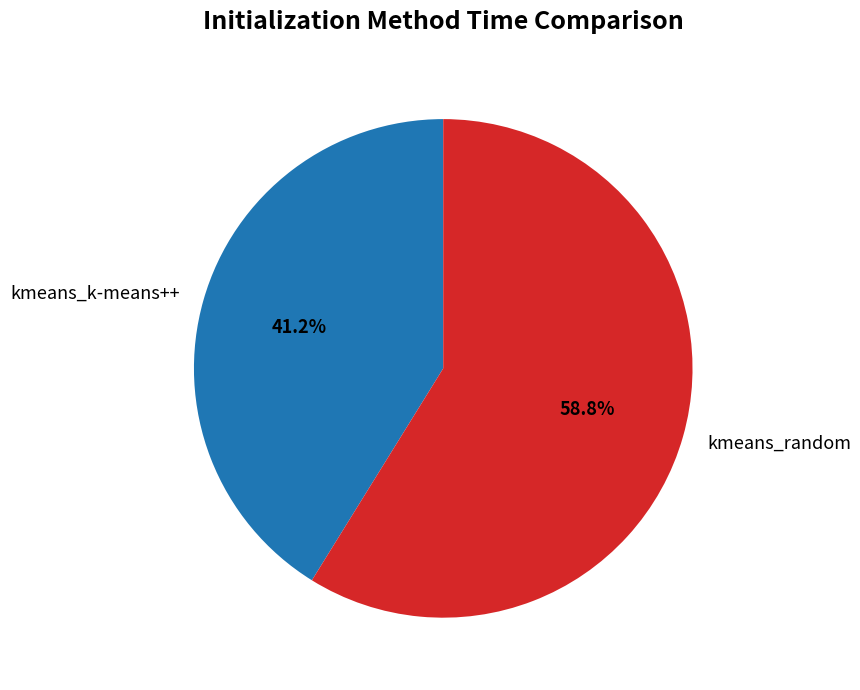

Between kmeans_k-means++ and kmeans_random, which is larger?

kmeans_random